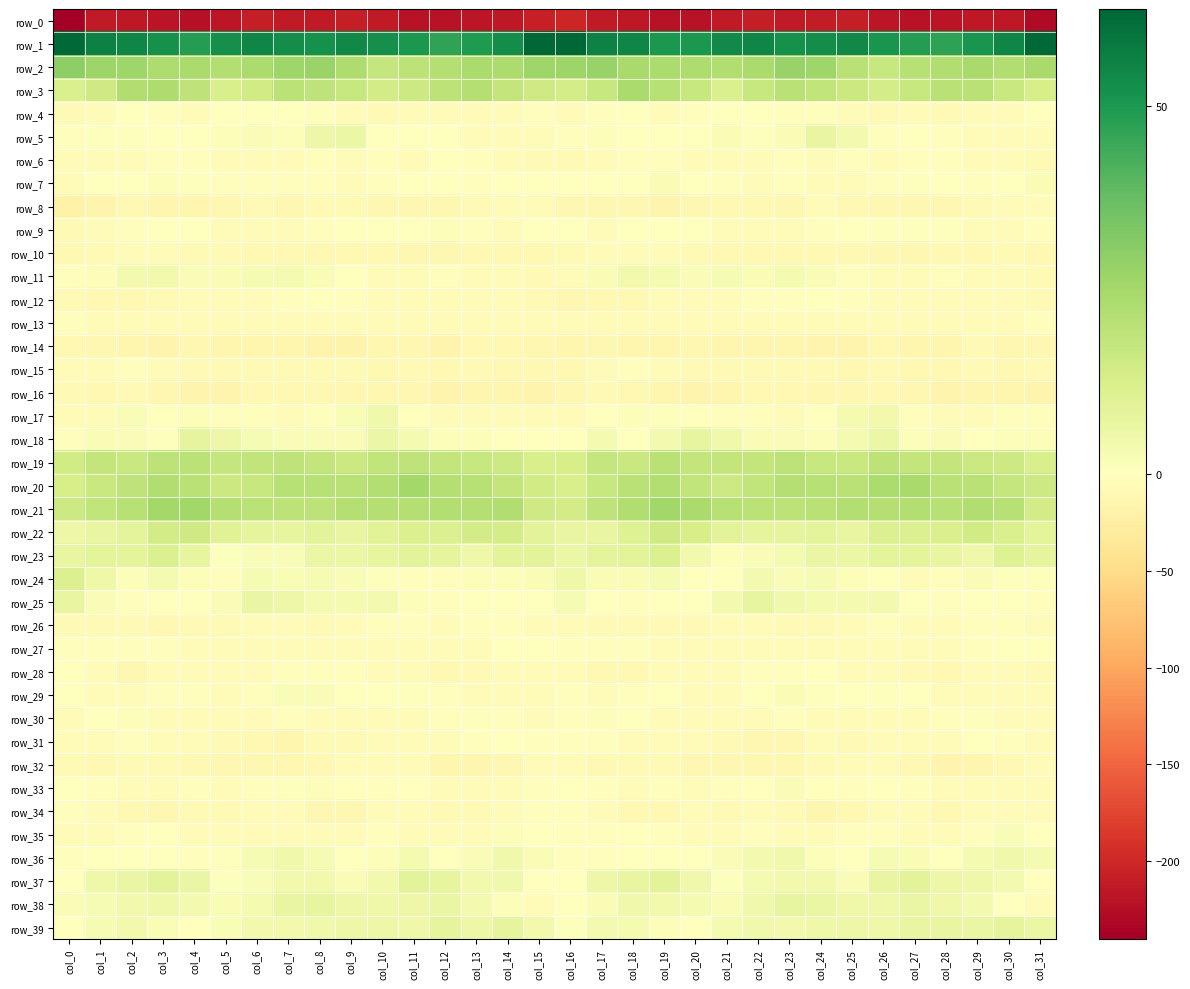

Reading left to right, what are all the values shown in this chart?

row_0: -240.3	-213.3	-215.0	-218.7	-221.9	-216.4	-208.7	-212.7	-212.4	-208.7	-212.9	-219.7	-220.3	-216.1	-215.5	-206.7	-202.2	-212.9	-215.6	-220.5	-220.7	-212.4	-209.3	-213.8	-210.8	-208.8	-216.4	-220.5	-218.9	-215.2	-215.2	-228.7
row_1: 62.3	56.4	55.3	51.9	48.8	52.5	55.3	53.2	52.3	54.4	52.8	50.3	46.8	49.5	53.0	62.9	63.2	55.8	55.0	50.0	50.2	54.1	54.9	52.2	53.1	54.6	51.3	48.9	47.1	50.9	55.0	62.4
row_2: 29.7	27.1	26.7	23.0	23.9	21.8	23.4	26.7	27.6	22.8	17.5	19.7	21.4	24.2	23.7	26.3	27.1	27.8	24.6	23.5	23.1	22.5	24.1	27.9	26.3	20.5	17.0	20.9	22.3	24.6	22.6	24.6
row_3: 12.3	14.9	22.5	22.8	18.8	12.6	14.5	20.2	19.1	17.1	13.9	15.8	19.7	21.4	18.3	15.3	13.7	17.2	24.0	21.1	17.0	12.1	16.9	20.3	18.3	16.2	13.3	17.2	20.6	20.6	16.7	12.9
row_4: -7.7	-4.4	-1.8	-3.6	-4.6	-0.6	-0.7	-0.8	-3.2	-3.9	-7.7	-6.3	-6.9	-7.4	-5.6	-2.7	-4.1	-3.6	-1.4	-5.4	-2.2	-0.6	-0.6	-2.0	-3.1	-5.2	-8.4	-5.7	-7.7	-6.7	-4.5	-0.8
row_5: -2.7	0.5	0.9	0.3	-0.8	1.1	1.6	1.1	5.6	6.2	-1.0	-1.0	-0.5	-6.4	-4.2	-4.7	-2.4	1.5	0.4	-0.3	-0.5	2.3	0.5	2.3	7.2	3.7	-2.7	0.2	-3.3	-6.0	-3.8	-5.7
row_6: -6.7	-5.2	-4.4	-2.5	-3.7	-7.0	-5.4	-3.9	-3.4	-3.8	-3.4	-4.8	-1.9	-3.6	-4.3	-8.0	-7.7	-4.7	-3.4	-2.8	-5.1	-6.7	-4.8	-3.3	-3.9	-3.3	-4.6	-3.5	-2.3	-4.2	-4.6	-8.8
row_7: -4.7	-0.6	-1.8	1.2	0.7	-3.3	-3.6	-3.5	-2.9	-5.6	-3.1	-0.0	0.0	-1.9	-1.8	-0.9	-1.2	0.1	-1.6	2.0	-1.4	-3.3	-3.8	-2.6	-4.2	-5.1	-2.0	0.7	-1.3	-2.1	-0.6	2.2
row_8: -19.4	-16.1	-10.7	-14.4	-13.9	-11.8	-9.4	-11.3	-8.7	-8.1	-11.6	-12.6	-13.1	-9.0	-7.0	-6.5	-11.5	-12.4	-11.6	-15.2	-13.1	-10.6	-9.7	-11.5	-7.2	-9.6	-12.3	-12.6	-12.4	-7.8	-6.6	-5.1
row_9: -8.3	-6.3	-1.9	0.0	-1.0	-4.1	-5.1	-4.5	-2.9	-0.6	0.4	0.4	1.1	-2.0	-5.7	-0.9	-1.4	-4.2	-0.9	-0.6	-1.8	-4.6	-5.1	-4.1	-1.9	-0.2	0.6	0.5	0.7	-4.4	-4.4	-2.0
row_10: -10.3	-7.7	-5.4	-5.9	-7.7	-9.1	-10.2	-9.8	-10.2	-9.4	-11.3	-13.0	-11.6	-11.1	-9.8	-9.6	-9.1	-6.9	-5.2	-6.7	-8.4	-9.4	-10.3	-9.6	-10.0	-9.7	-12.5	-12.4	-11.2	-10.9	-9.2	-11.2
row_11: -2.6	1.4	3.9	4.0	1.5	2.4	2.5	3.0	2.4	-0.6	-4.2	-5.7	-3.2	-4.6	-4.7	-8.3	-5.6	2.2	4.0	3.1	1.9	2.7	2.4	3.0	1.6	-2.0	-5.6	-4.8	-3.6	-4.7	-5.5	-8.7
row_12: -9.0	-9.4	-10.5	-8.1	-7.2	-6.4	-3.9	-2.0	-1.5	-2.6	-5.3	-5.3	-4.9	-5.3	-6.3	-9.3	-12.0	-10.4	-10.2	-7.3	-7.0	-5.6	-3.0	-2.0	-1.3	-3.7	-5.9	-4.8	-5.2	-5.8	-6.8	-7.8
row_13: -3.6	-3.9	-5.7	-4.5	-4.3	-6.5	-4.2	-4.1	-5.6	-4.9	-4.7	-6.2	-5.1	-5.6	-5.7	-4.6	-5.2	-5.1	-5.5	-3.8	-5.7	-5.4	-3.9	-4.7	-5.5	-4.5	-5.4	-5.9	-5.2	-5.8	-4.9	-2.6
row_14: -10.3	-11.4	-13.5	-15.4	-12.2	-13.9	-14.0	-13.7	-15.6	-17.4	-11.5	-12.8	-15.4	-9.4	-10.6	-12.8	-14.0	-12.2	-15.0	-13.9	-12.8	-13.9	-14.0	-13.9	-16.7	-16.0	-10.4	-14.9	-13.2	-9.0	-11.3	-12.0
row_15: -3.8	-4.3	-3.1	-5.6	-8.1	-8.7	-8.8	-9.3	-7.9	-9.2	-9.4	-9.3	-10.7	-8.5	-10.5	-9.7	-9.4	-4.1	-3.5	-6.5	-8.5	-8.6	-9.1	-8.6	-8.1	-9.7	-9.1	-10.0	-9.7	-9.1	-10.0	-9.2
row_16: -8.0	-9.7	-8.7	-12.6	-16.0	-15.2	-10.5	-10.8	-11.1	-11.6	-11.4	-11.3	-15.8	-13.9	-13.3	-15.3	-12.1	-9.2	-9.6	-14.0	-16.6	-13.2	-10.1	-11.0	-11.4	-11.7	-11.1	-12.8	-15.8	-13.2	-14.4	-16.4
row_17: -7.0	-4.1	1.9	-0.1	1.3	-2.1	-2.6	-5.4	-2.0	2.1	4.7	-0.5	-4.1	-4.7	-4.2	-4.1	-5.5	-0.6	1.2	0.6	-0.2	-2.1	-3.6	-5.0	-0.2	3.4	4.0	-2.6	-4.3	-5.2	-3.5	-3.5
row_18: -2.2	2.2	1.5	0.7	8.2	5.6	2.9	1.6	1.7	1.8	6.3	3.2	1.0	1.3	0.0	0.0	-1.1	3.3	-0.0	3.6	7.9	4.5	2.0	1.8	1.5	3.2	6.4	1.4	1.8	-0.0	1.2	1.0
row_19: 14.6	17.9	16.3	19.3	19.8	17.6	18.3	19.0	18.3	16.2	18.5	19.2	17.9	17.2	15.3	12.8	13.3	17.5	16.6	20.6	18.1	18.2	18.1	19.5	17.1	16.6	19.6	18.2	18.1	16.0	15.5	12.7
row_20: 13.3	16.5	19.1	22.3	20.5	15.9	17.1	21.0	21.1	20.4	21.9	25.2	21.6	21.2	18.0	14.5	12.8	17.1	20.6	22.2	18.6	15.6	18.7	21.4	20.9	20.4	23.7	24.4	20.6	20.6	17.3	15.8
row_21: 15.3	18.6	20.9	25.4	25.8	21.5	20.2	19.5	19.6	21.5	21.7	21.4	22.1	21.4	22.4	14.9	14.0	19.1	22.5	26.1	24.1	20.9	19.8	19.4	20.4	21.9	21.3	22.1	21.1	22.3	20.9	14.2
row_22: 5.4	7.0	8.6	14.2	15.0	10.1	8.4	7.8	9.1	7.4	9.6	11.4	11.2	13.9	13.7	8.9	7.0	7.1	10.6	15.3	12.9	9.4	8.1	8.2	8.9	7.2	11.1	11.1	12.0	14.4	12.0	8.8
row_23: 7.0	8.4	8.9	11.6	7.6	0.9	1.6	1.6	6.1	6.4	7.6	9.0	8.3	5.3	9.0	9.2	6.3	8.5	9.4	11.5	4.1	1.2	1.5	3.1	6.6	6.3	8.9	8.6	7.4	5.4	10.6	8.2
row_24: 10.9	5.1	1.4	3.0	1.1	-2.0	2.6	2.3	2.6	1.9	0.7	-2.6	-3.7	1.2	1.1	2.1	5.2	2.3	2.2	2.6	-0.5	-0.6	3.6	1.7	2.7	1.4	0.2	-3.8	-2.1	1.7	1.0	0.6
row_25: 7.0	1.6	-2.1	-1.3	0.0	1.9	6.7	5.9	3.2	3.0	3.6	1.3	-2.6	-0.0	-0.2	0.0	2.7	-0.4	-2.2	-0.7	0.5	3.8	7.5	4.5	3.0	3.1	3.9	-1.2	-2.0	0.3	-0.8	-2.4
row_26: -8.3	-9.1	-8.4	-9.5	-9.1	-8.1	-3.8	-6.4	-8.9	-6.0	-3.2	-3.7	-5.2	-2.7	-2.5	-4.4	-7.1	-8.7	-8.7	-9.4	-9.3	-6.1	-4.1	-7.8	-8.2	-4.7	-2.8	-4.9	-4.4	-2.4	-3.0	-4.5
row_27: -3.1	-2.8	-3.4	-3.4	-5.6	-6.9	-5.0	-3.8	-6.9	-5.7	-4.5	-4.9	-4.6	-4.2	-0.2	-1.3	-3.3	-2.6	-3.6	-3.9	-6.2	-6.6	-4.0	-5.1	-6.9	-4.9	-4.6	-4.9	-5.0	-2.5	-0.0	-0.1
row_28: -1.0	-7.2	-12.1	-6.5	-5.3	-6.9	-4.4	-2.7	-2.0	-3.2	-6.0	-6.1	-10.8	-8.7	-4.5	-6.1	-6.1	-10.2	-10.4	-5.1	-6.1	-6.3	-3.4	-2.8	-1.7	-4.5	-5.7	-7.9	-11.3	-6.3	-5.3	-7.5
row_29: -1.1	-4.1	-4.3	-2.6	-2.3	-6.0	-2.7	1.6	1.9	-0.8	-0.3	0.6	-3.0	-5.8	-7.1	-4.2	-3.3	-4.7	-3.6	-1.7	-4.1	-5.2	-1.1	2.4	0.9	-1.2	0.9	-0.7	-4.4	-6.4	-7.0	-5.0
row_30: -4.7	-0.7	1.4	-4.5	-4.9	-5.8	-4.2	-3.5	-4.2	-5.9	-5.6	-3.8	-3.7	0.7	-2.1	-4.6	-2.9	1.4	-0.8	-5.0	-5.2	-5.2	-4.0	-3.1	-5.1	-6.2	-4.4	-4.3	-2.0	0.8	-4.3	-4.9
row_31: -4.1	-4.1	-3.0	-4.7	-6.2	-7.5	-11.1	-13.5	-8.4	-7.7	-6.4	-5.5	-4.9	-2.9	-1.7	-2.8	-3.1	-2.8	-3.9	-4.7	-6.5	-8.5	-12.7	-12.0	-7.4	-7.6	-5.7	-5.4	-4.8	-1.5	-3.2	-4.4
row_32: -7.7	-10.5	-9.1	-8.7	-10.4	-12.1	-11.9	-13.1	-9.9	-7.0	-4.3	-7.5	-15.0	-14.8	-12.2	-5.7	-6.9	-10.0	-8.7	-8.7	-11.4	-12.0	-12.0	-12.7	-8.4	-6.1	-4.2	-10.6	-16.0	-13.6	-11.0	-5.9
row_33: -1.5	-2.8	-5.0	-4.0	-3.4	-3.9	-2.5	0.7	1.3	-1.6	-2.5	-1.7	-6.0	-5.6	-6.9	-3.4	-1.3	-3.5	-4.8	-3.4	-3.8	-3.4	-1.4	1.8	-0.1	-2.3	-1.9	-2.9	-6.5	-5.6	-7.4	-3.8
row_34: -3.2	-5.8	-9.7	-11.8	-7.6	-8.4	-7.3	-7.3	-12.3	-12.1	-5.8	-4.8	-8.9	-8.4	-5.1	-3.1	-3.5	-7.0	-10.8	-10.9	-6.9	-8.7	-6.4	-8.8	-13.7	-9.7	-4.3	-6.1	-9.4	-7.2	-4.9	-5.5
row_35: -6.6	-4.0	-2.6	-1.0	-7.2	-6.5	-3.8	-4.0	-4.5	-4.1	-3.2	-4.2	-6.0	-4.6	1.0	0.4	-3.3	-3.7	-1.4	-3.2	-7.4	-5.5	-3.5	-4.4	-4.4	-3.6	-3.1	-5.0	-6.4	-2.5	1.7	-0.0
row_36: -2.8	-1.7	-1.3	0.3	-2.3	0.6	2.7	4.7	3.0	-0.3	1.4	3.3	0.2	1.6	4.8	2.5	-2.0	-2.1	-0.6	-0.7	-1.5	1.6	3.6	4.5	1.5	-0.5	2.9	2.3	-0.5	3.2	4.8	3.4
row_37: 0.4	5.3	6.5	9.2	6.8	0.9	1.9	4.3	4.4	2.4	4.4	9.1	7.8	4.4	4.8	-0.3	-0.4	5.7	7.0	9.3	4.6	0.6	3.1	4.3	4.0	1.9	7.0	9.2	5.8	5.0	3.5	0.2
row_38: 1.6	2.7	4.0	5.0	3.5	2.2	3.3	6.9	7.4	5.5	5.3	5.8	6.5	3.8	1.4	-4.5	-1.3	2.3	4.8	4.3	3.2	2.2	4.8	7.5	6.8	5.3	5.3	6.6	5.1	3.7	-0.9	-4.8
row_39: -0.1	2.7	4.1	2.2	-0.2	2.1	4.4	4.3	4.7	5.6	5.7	5.3	8.2	5.8	8.3	4.2	0.9	3.5	3.4	1.2	0.2	3.3	4.6	4.4	5.0	5.7	5.2	7.0	6.9	6.7	8.2	6.2